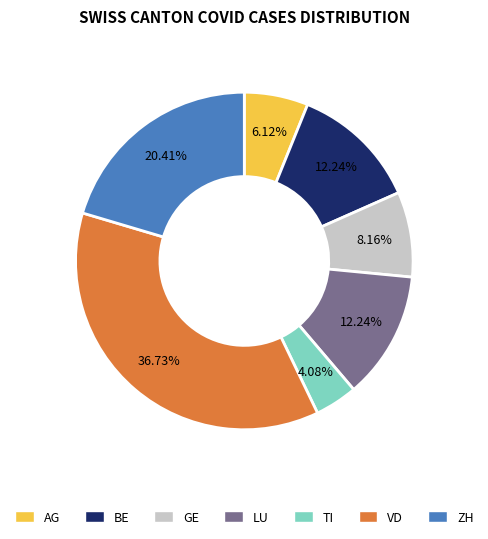

Which has a higher value, BE or ZH?

ZH